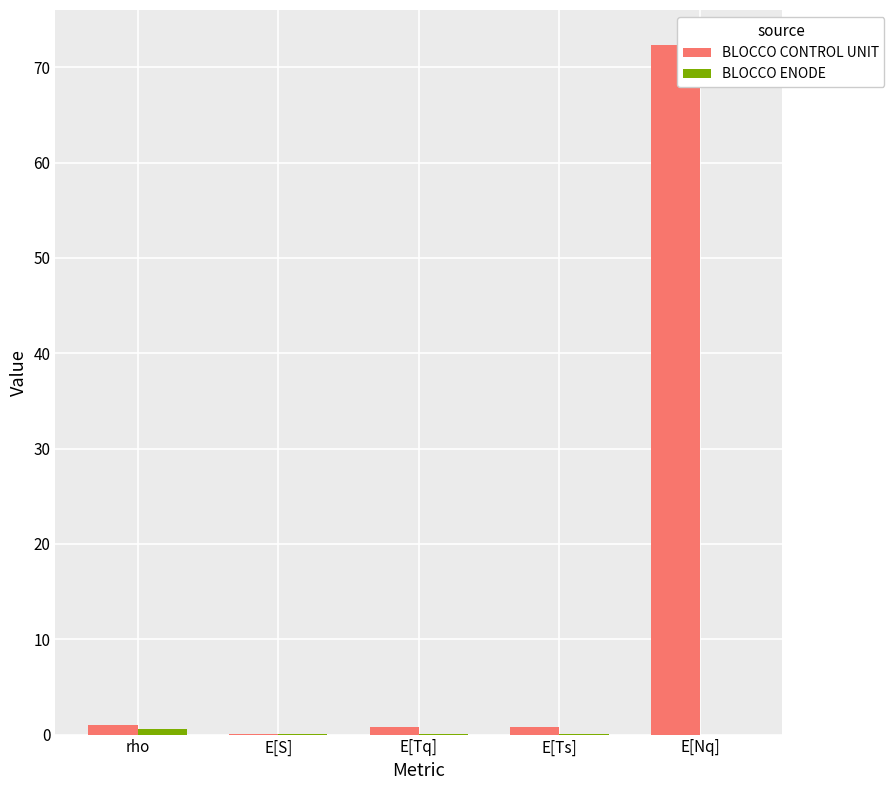

Does the chart contain stacked bars?

No